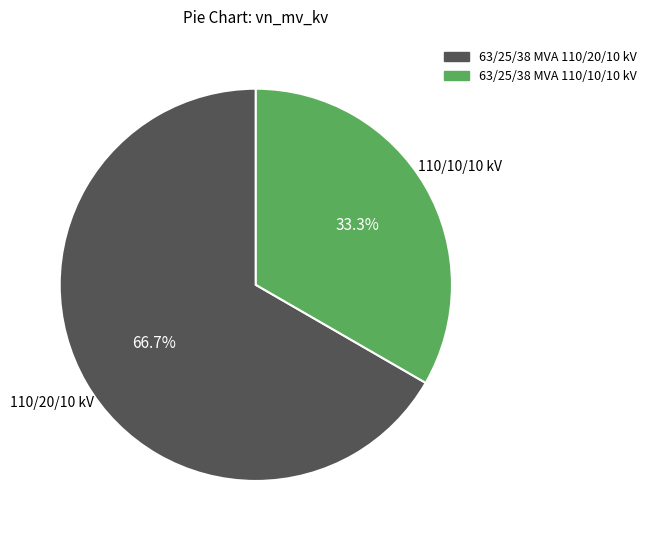

Which category has the smallest portion of the pie?

63/25/38 MVA 110/10/10 kV